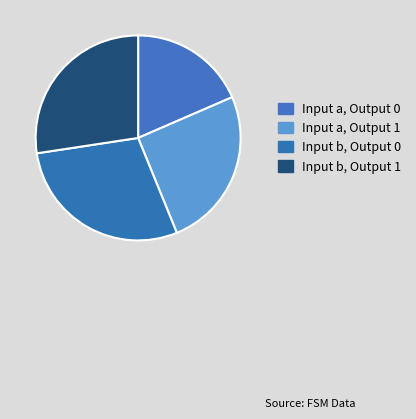

What percentage is the Input b, Output 0 slice, to the nearest percent?

29%